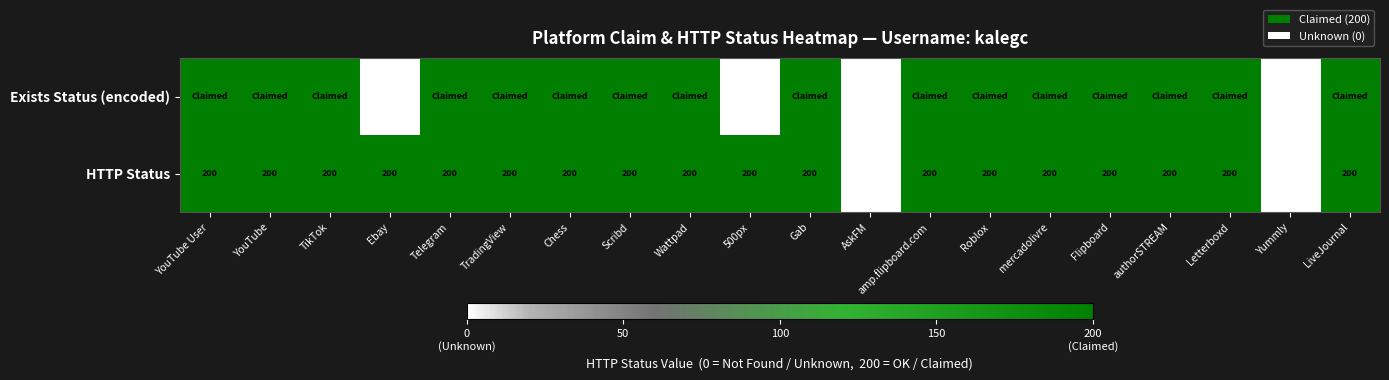

At which category is the sum across all series the highest?

YouTube User